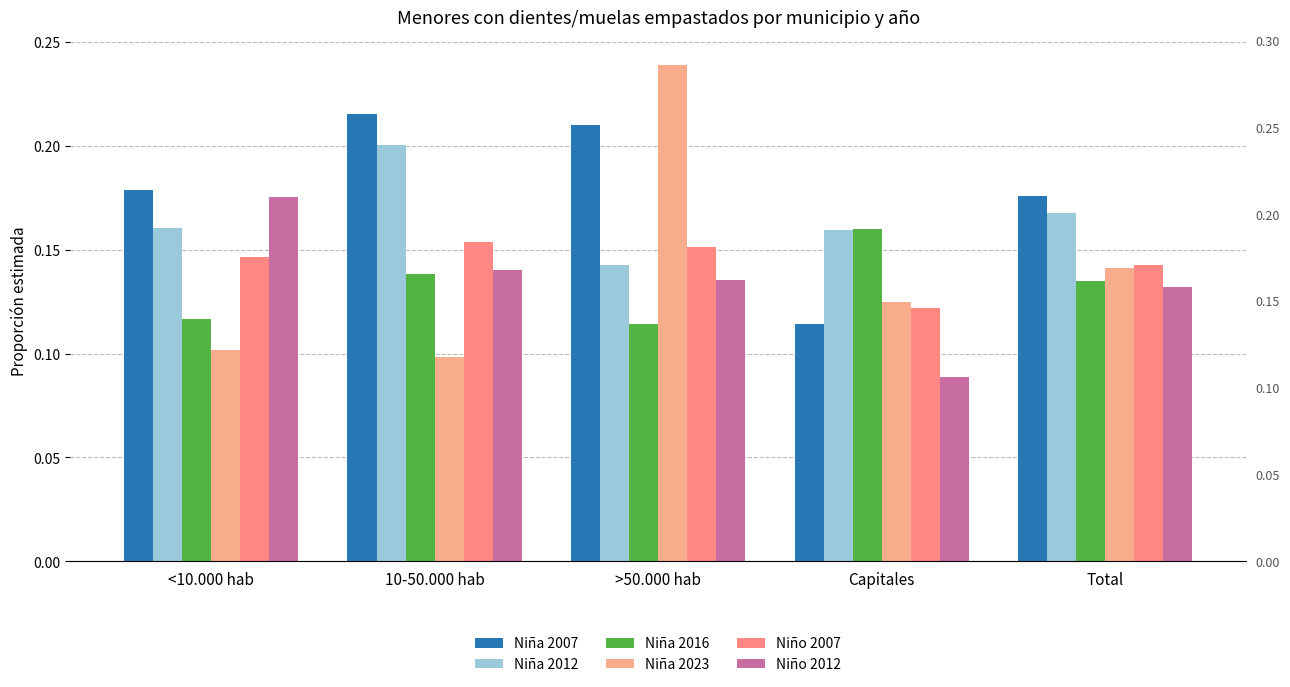

List the series in order of their peak value, lowest first.

Niño 2007, Niña 2016, Niño 2012, Niña 2012, Niña 2007, Niña 2023